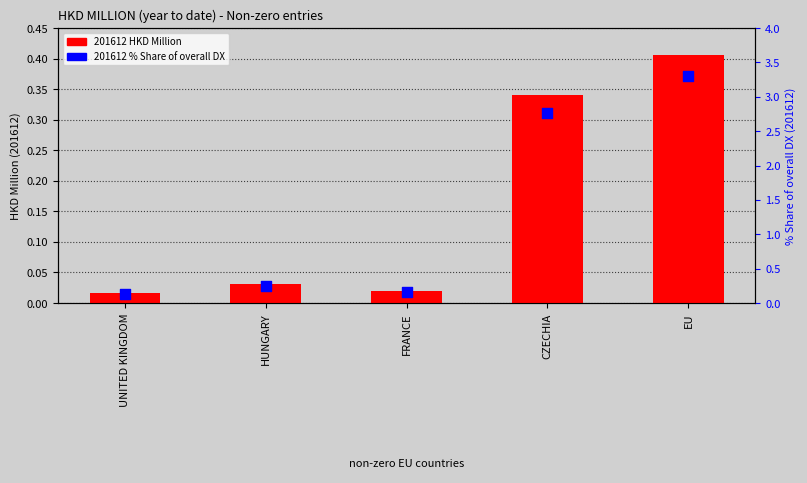

Which series has the largest Y range (max minus min)?

201612 % Share of overall DX